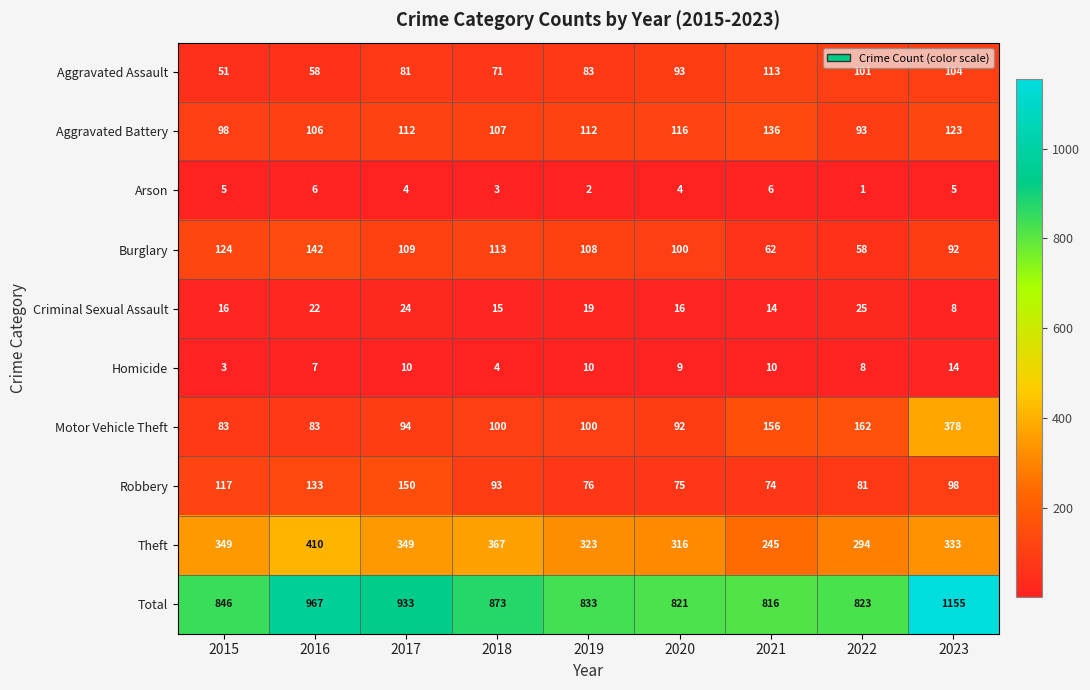

Rank the series by their maximum value, from lowest to highest.

Arson, Homicide, Criminal Sexual Assault, Aggravated Assault, Aggravated Battery, Burglary, Robbery, Motor Vehicle Theft, Theft, Total